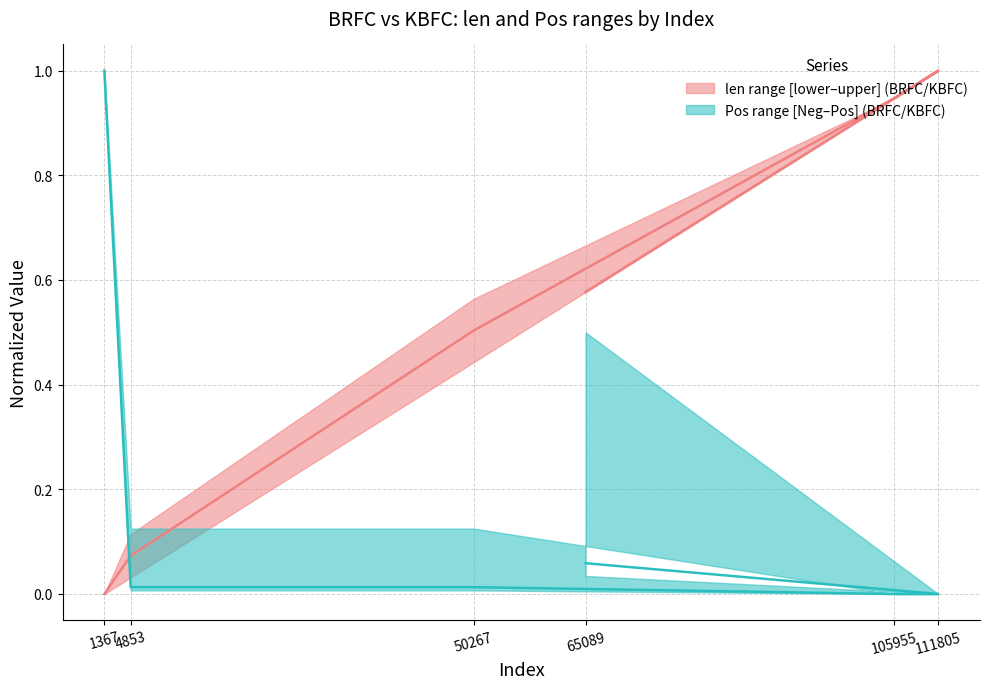

What is the total value across all series at 50267?

0.5